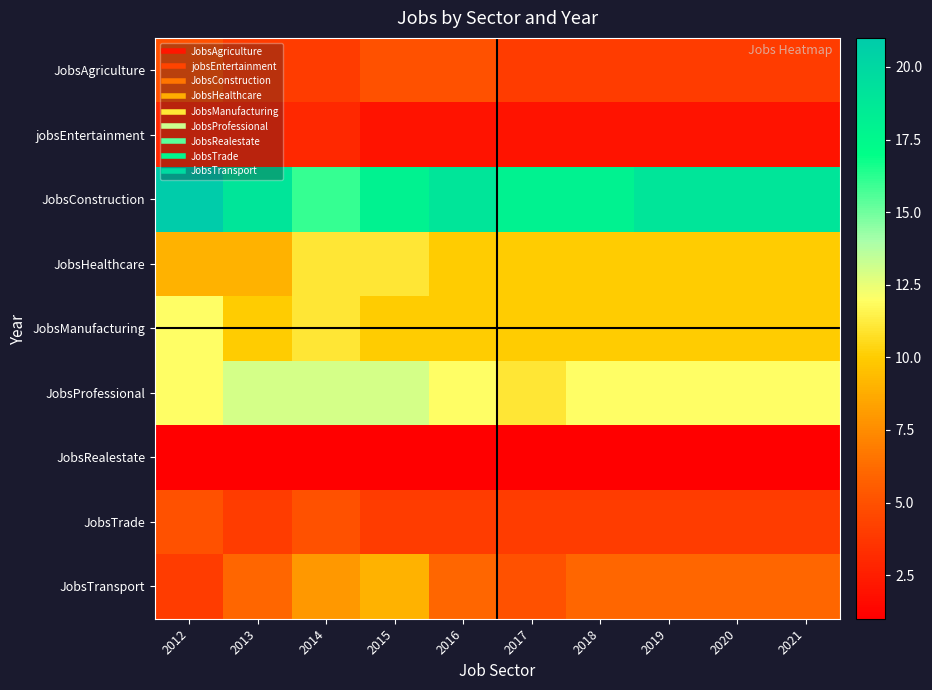

Which has a higher value, 2021 or 2020?

2021